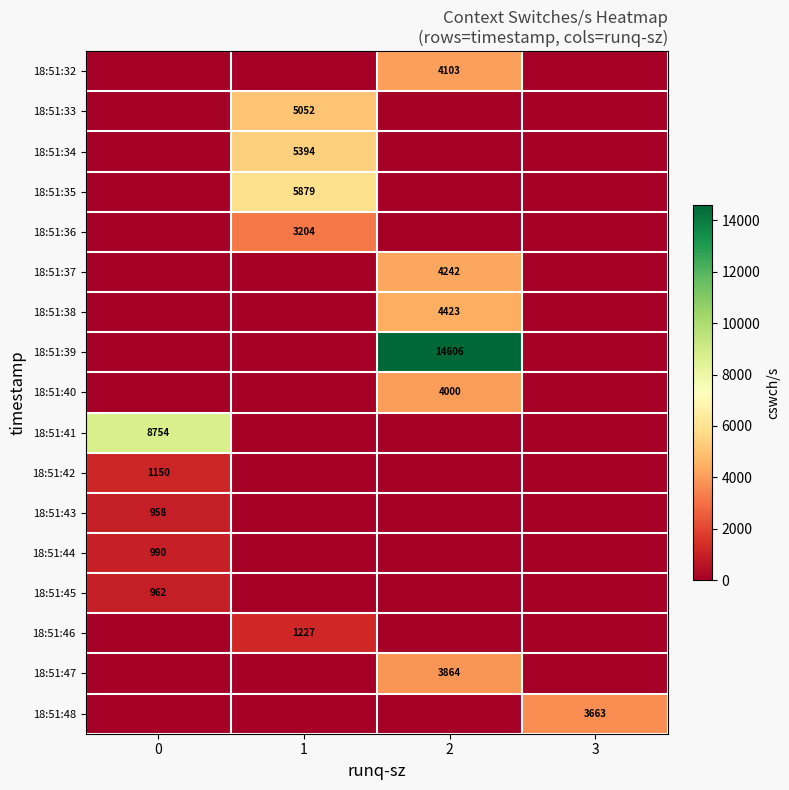

The value of 18:51:41 at 0 is 3849. True or false?

False